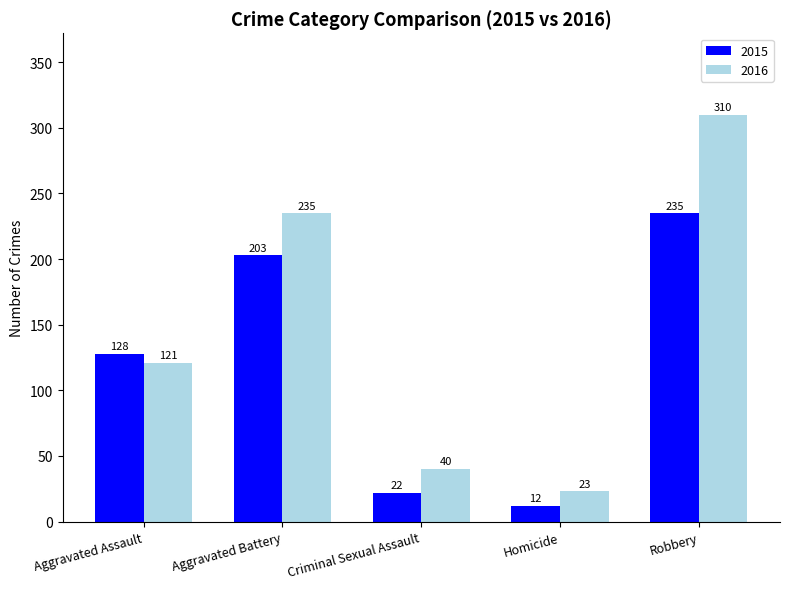

Rank the series by their average value, from highest to lowest.

2016, 2015